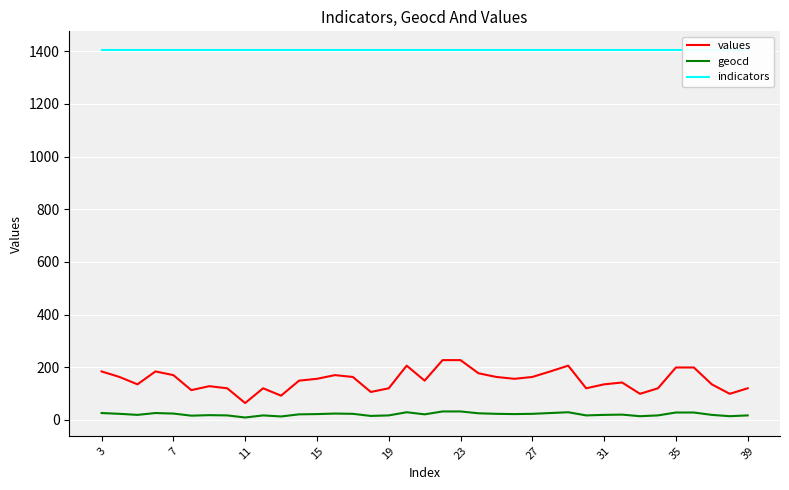

The value of geocd at 23 is 32. True or false?

True